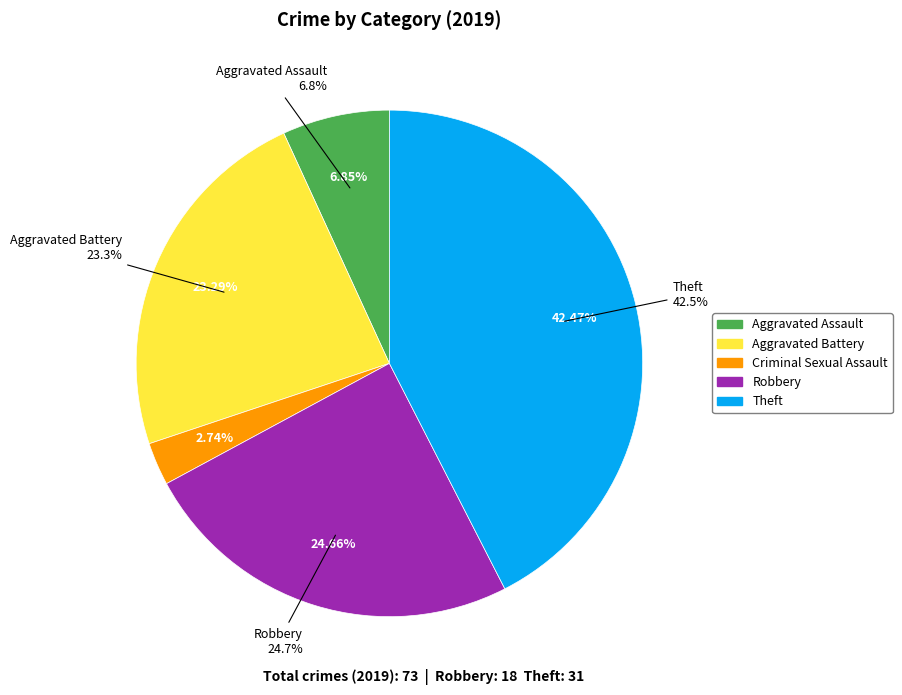

Combined, what portion of the pie is Homicide and Criminal Sexual Assault?

2.7%